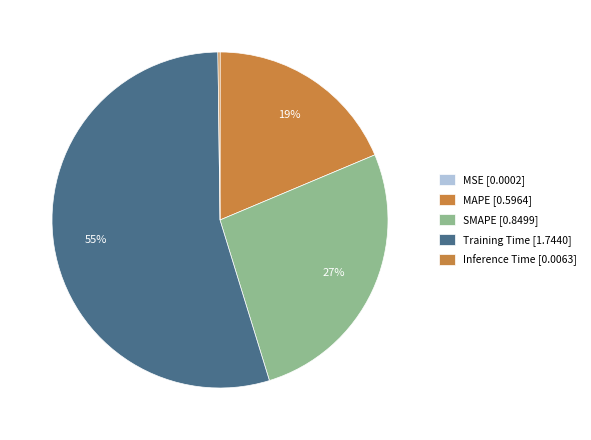

Which slice is the largest?

Training Time